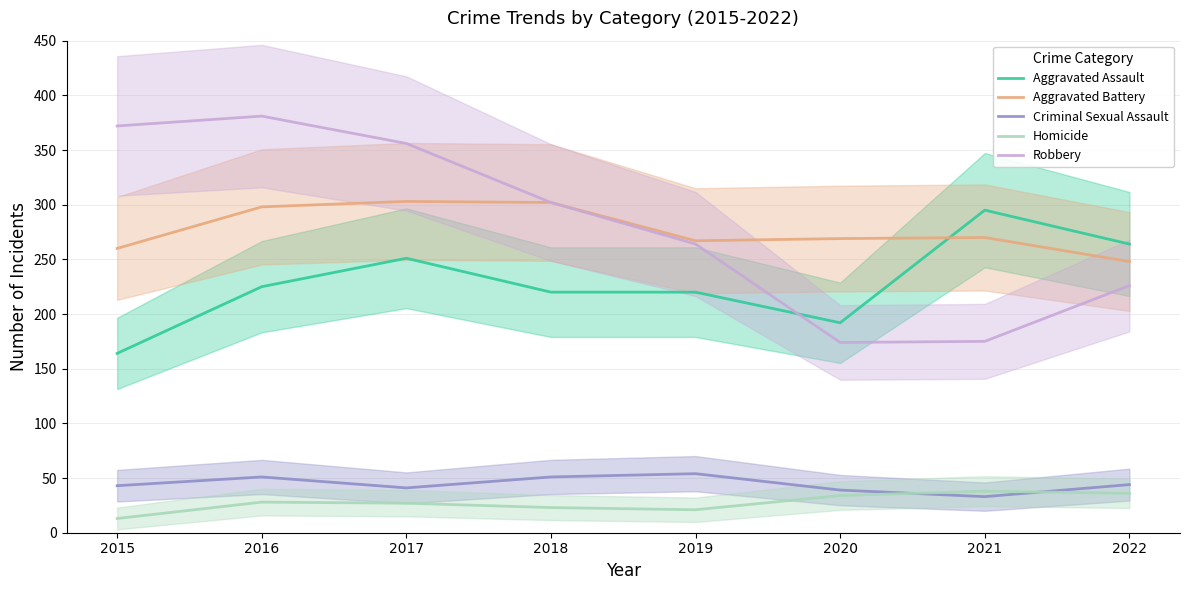

Between 2022 and 2020, which is larger?

2022